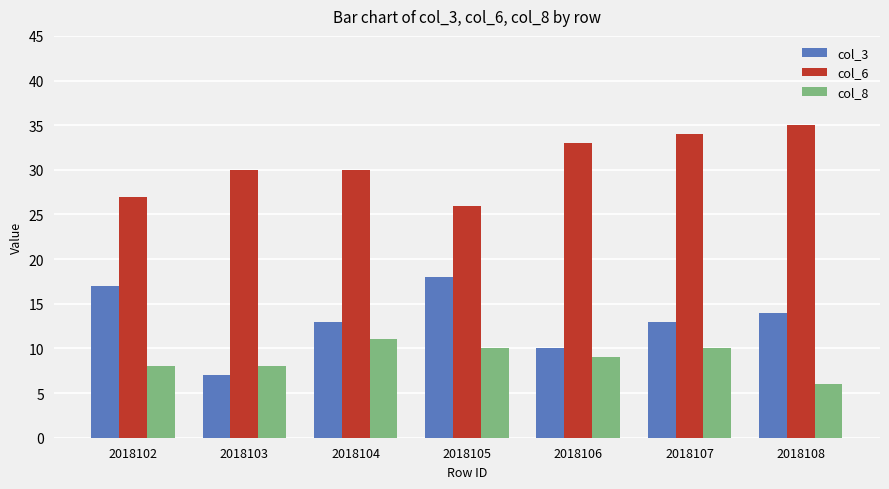

Which category has the highest value in the col_8 series?

2018104